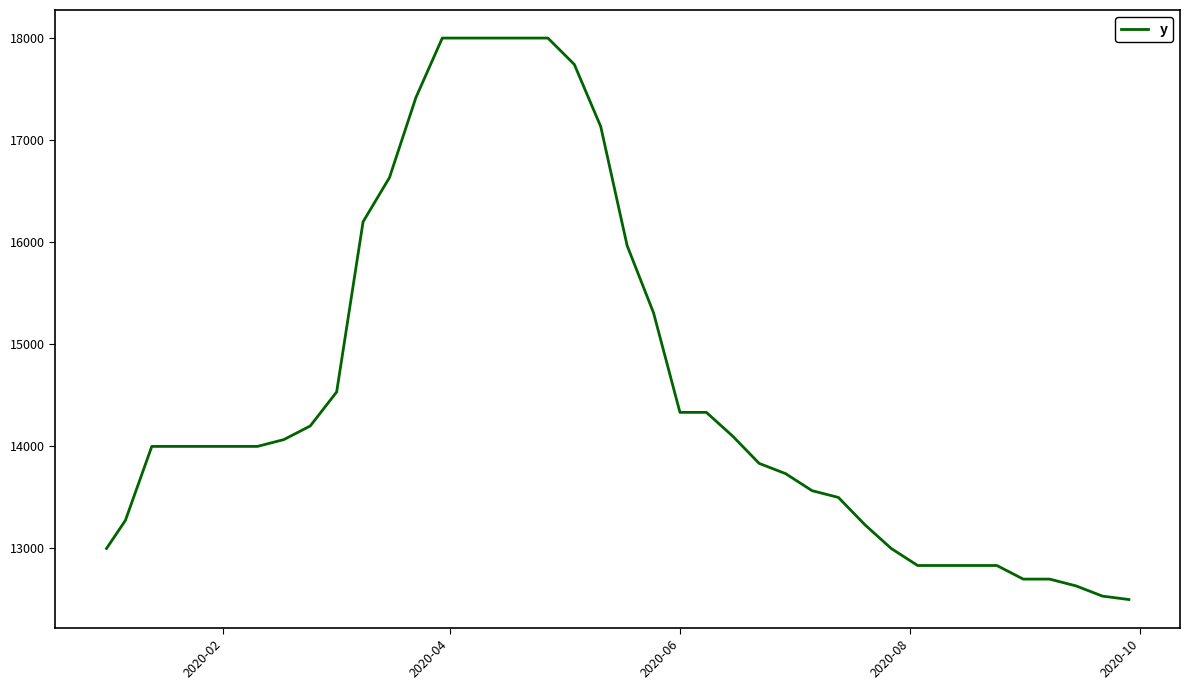

What is the difference between the maximum and minimum values?

5500.0